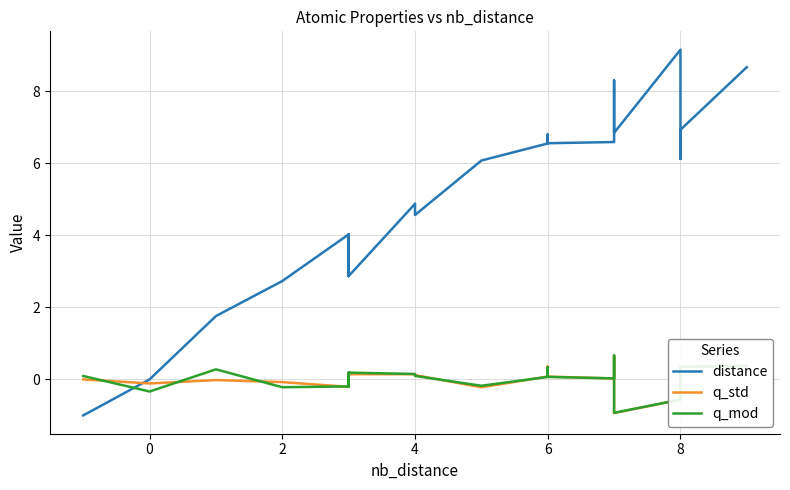

Is the value of q_std at 18 greater than the value of distance at 10?

No